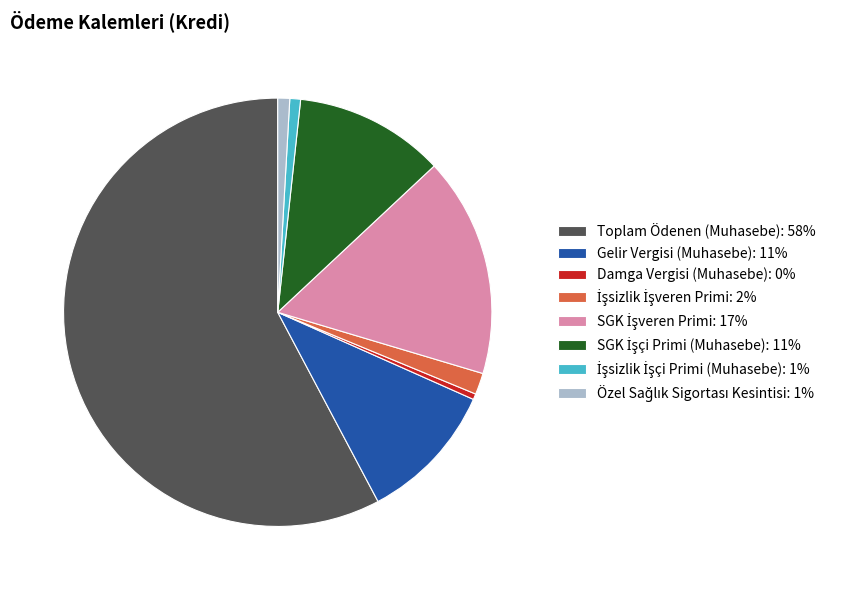

What is the majority slice?

Toplam Ödenen (Muhasebe)